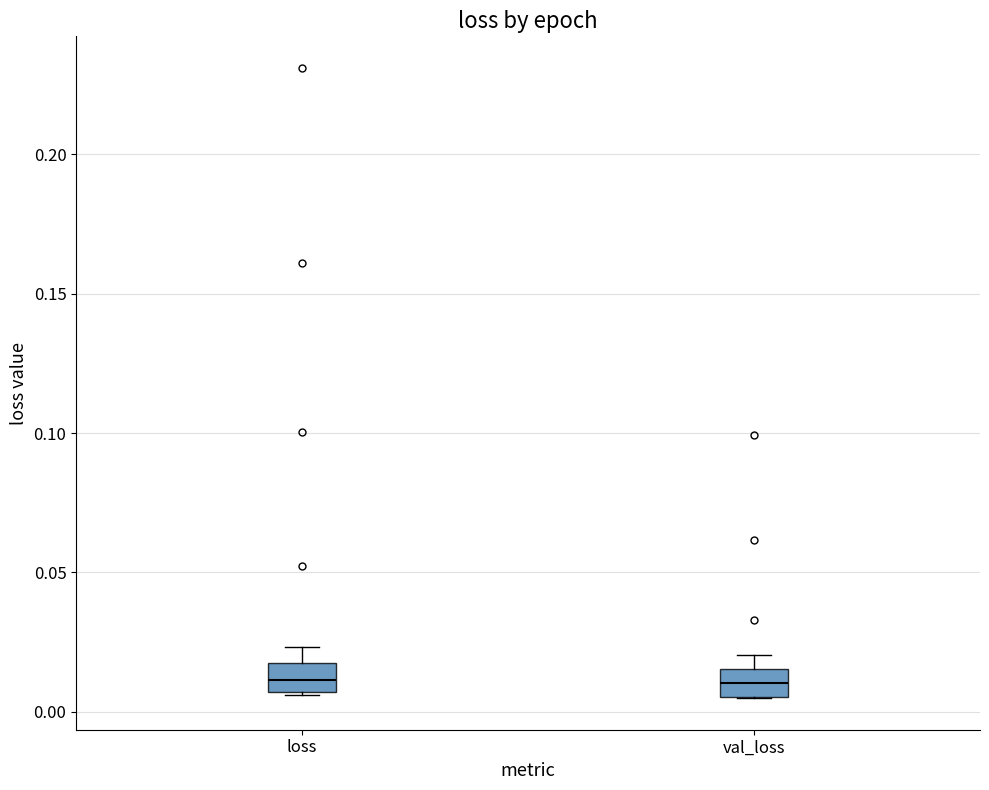

Where is the lower edge of the box for loss on the y-axis? The values are not printed on the chart, so give them approximately, as read against the axis.

0.005